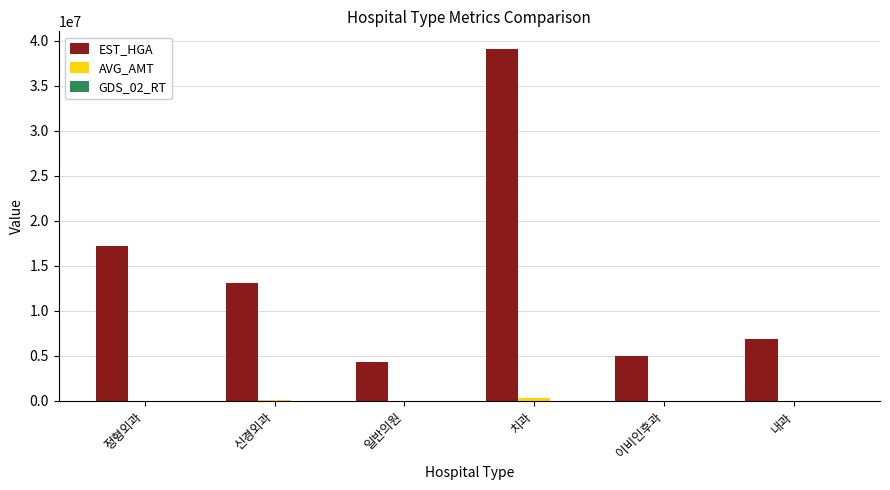

Which label corresponds to the largest value in the chart?

치과